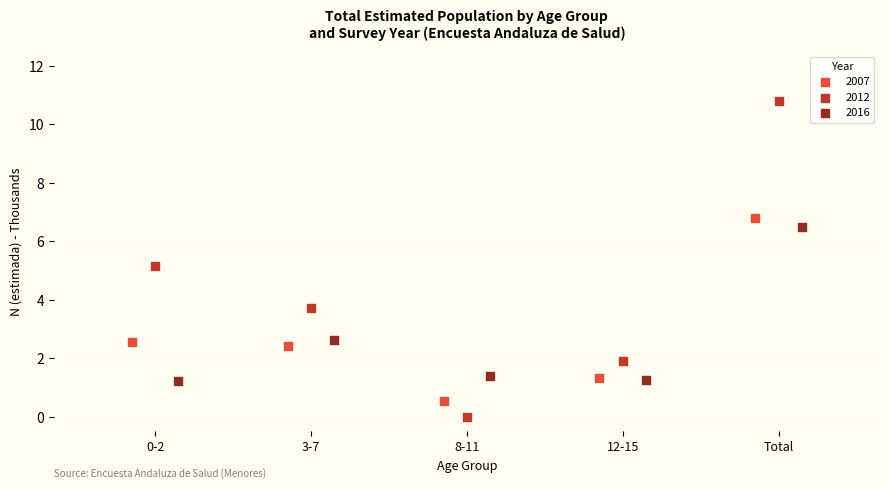

Which series contains the highest Y value?

2012